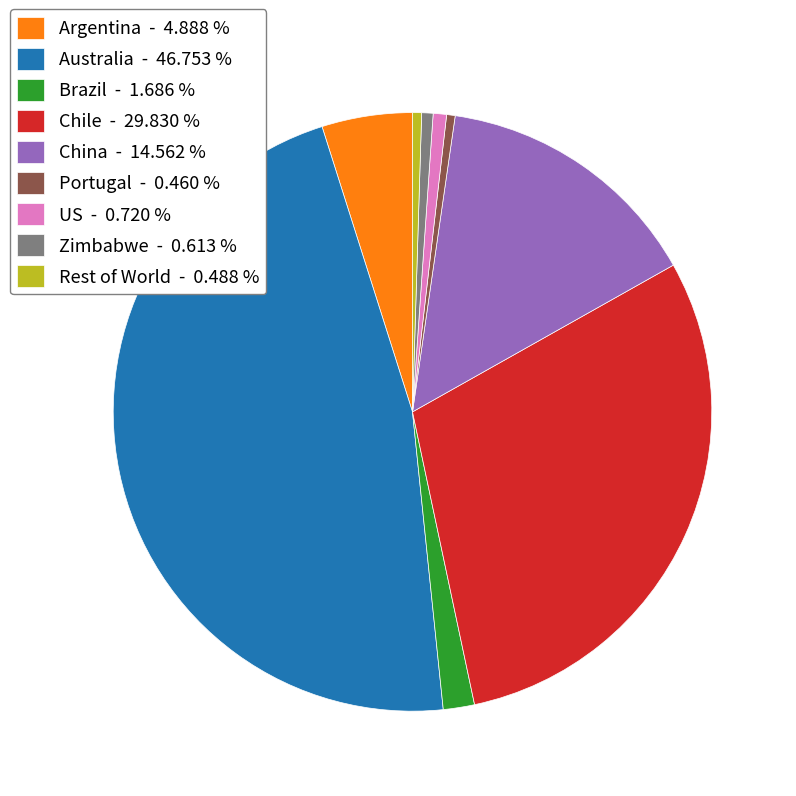

Does any single category account for the majority?

No